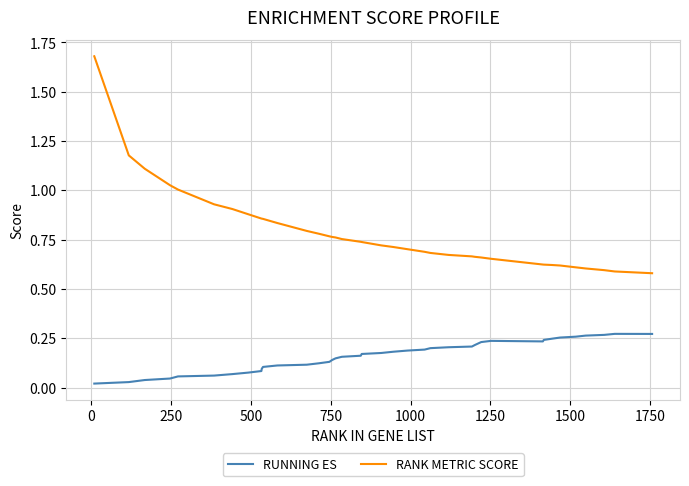

Which series has the widest spread of values?

RANK METRIC SCORE